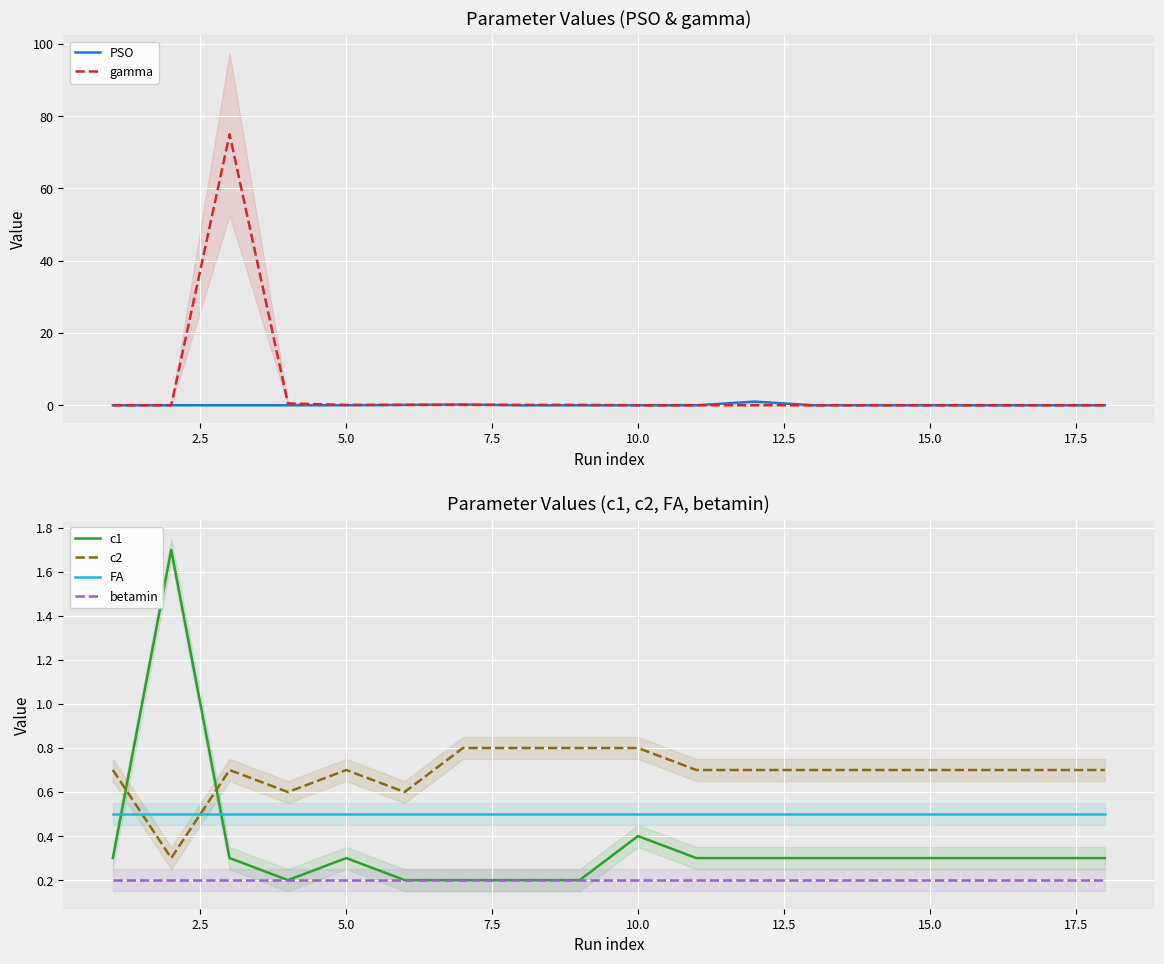

What is the maximum value for c1?

1.7